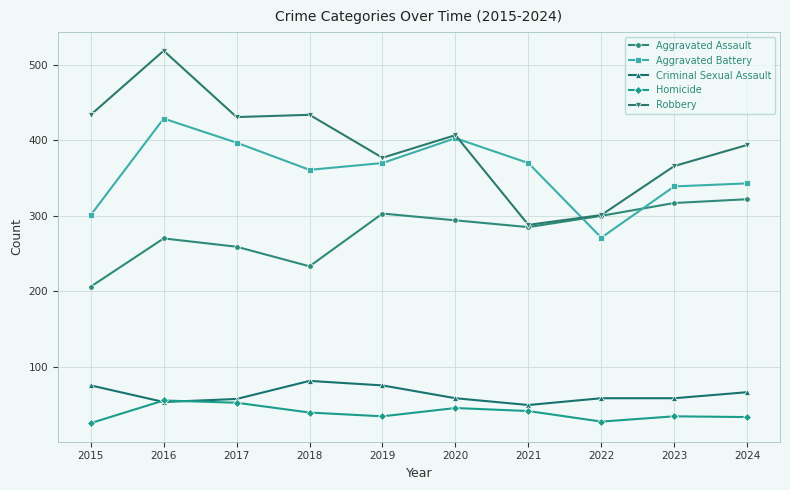

Where is the first local minimum for Homicide?

2019